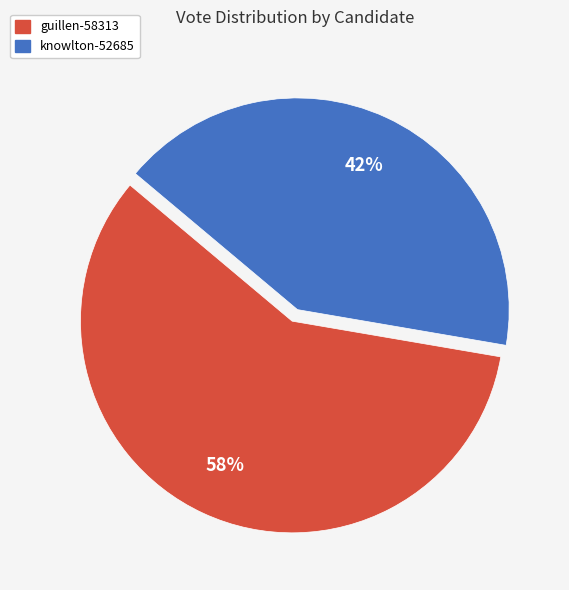

What is the ratio of the value at knowlton-52685 to the value at guillen-58313?

0.7